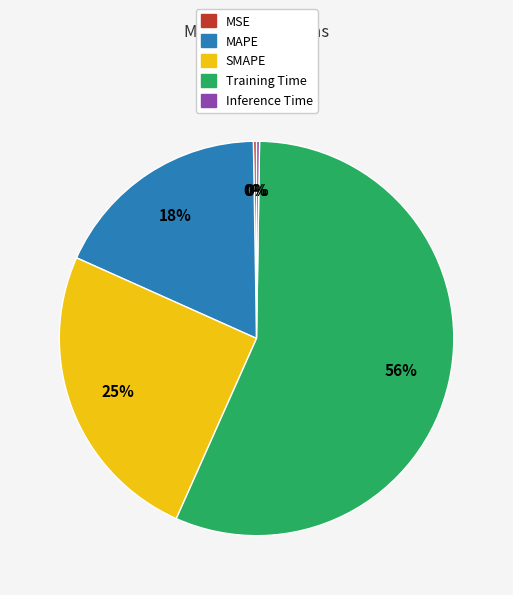

To the nearest percent, what is the average slice percentage?

20%